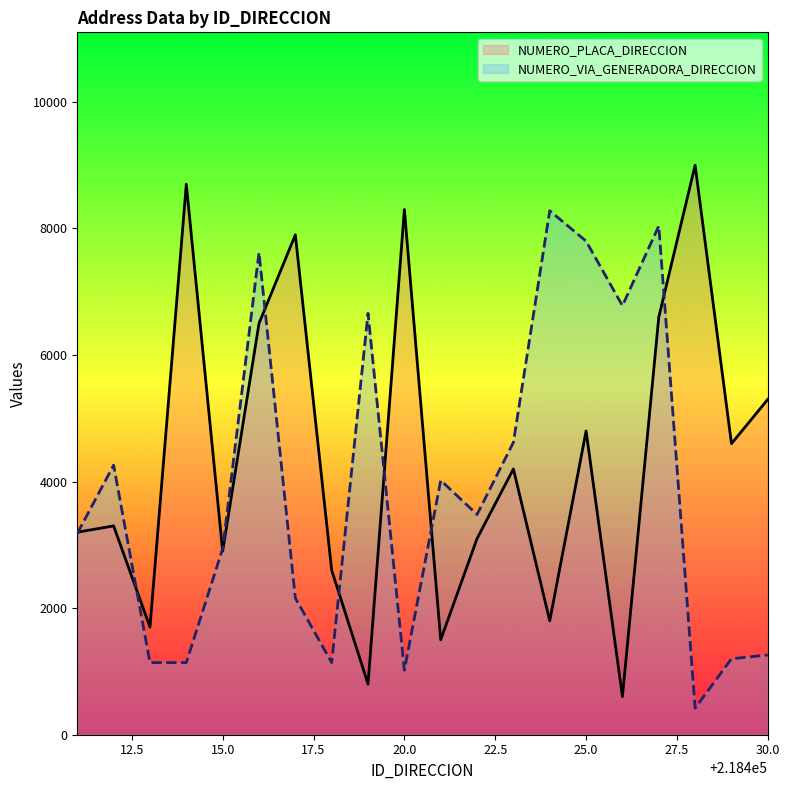

What is the highest value of the NUMERO_VIA_GENERADORA_DIRECCION series?

8280